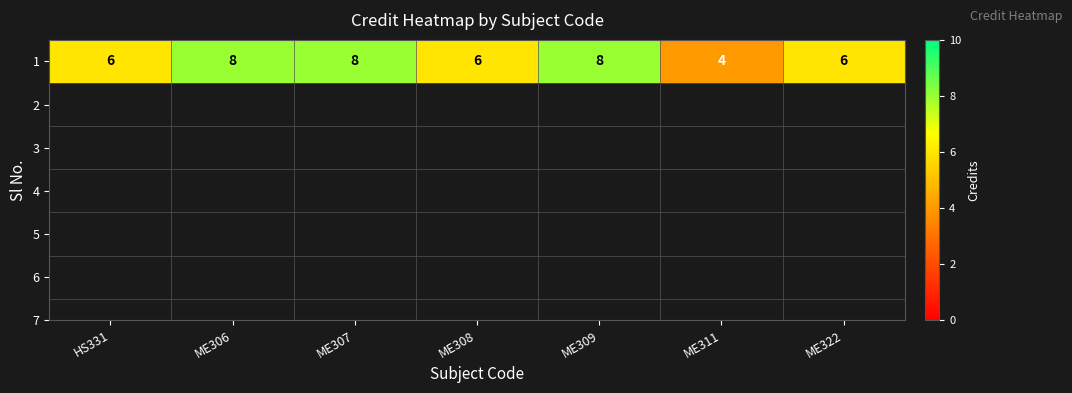

What is the sum of all values?

46